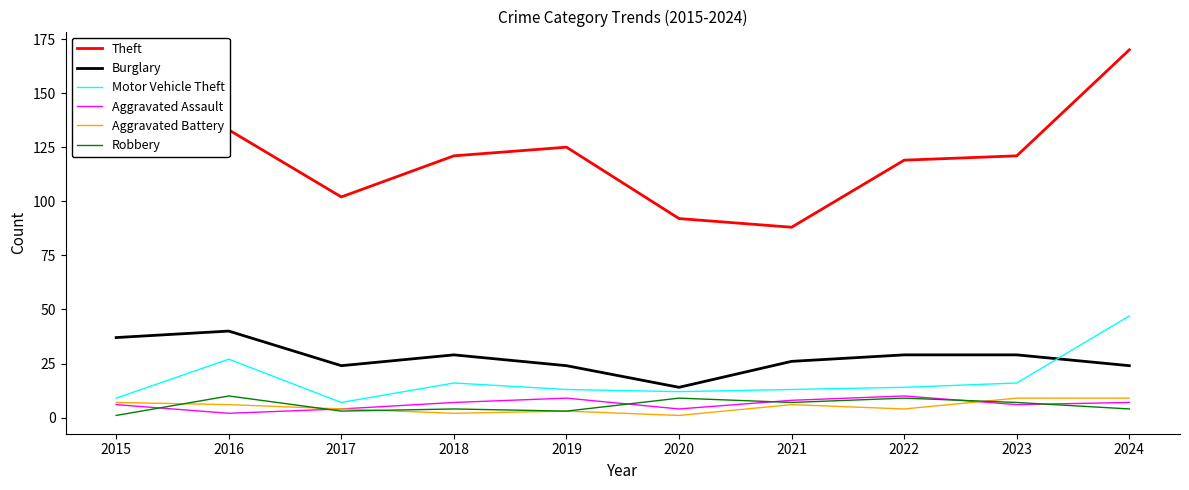

Does the chart have visible grid lines?

No